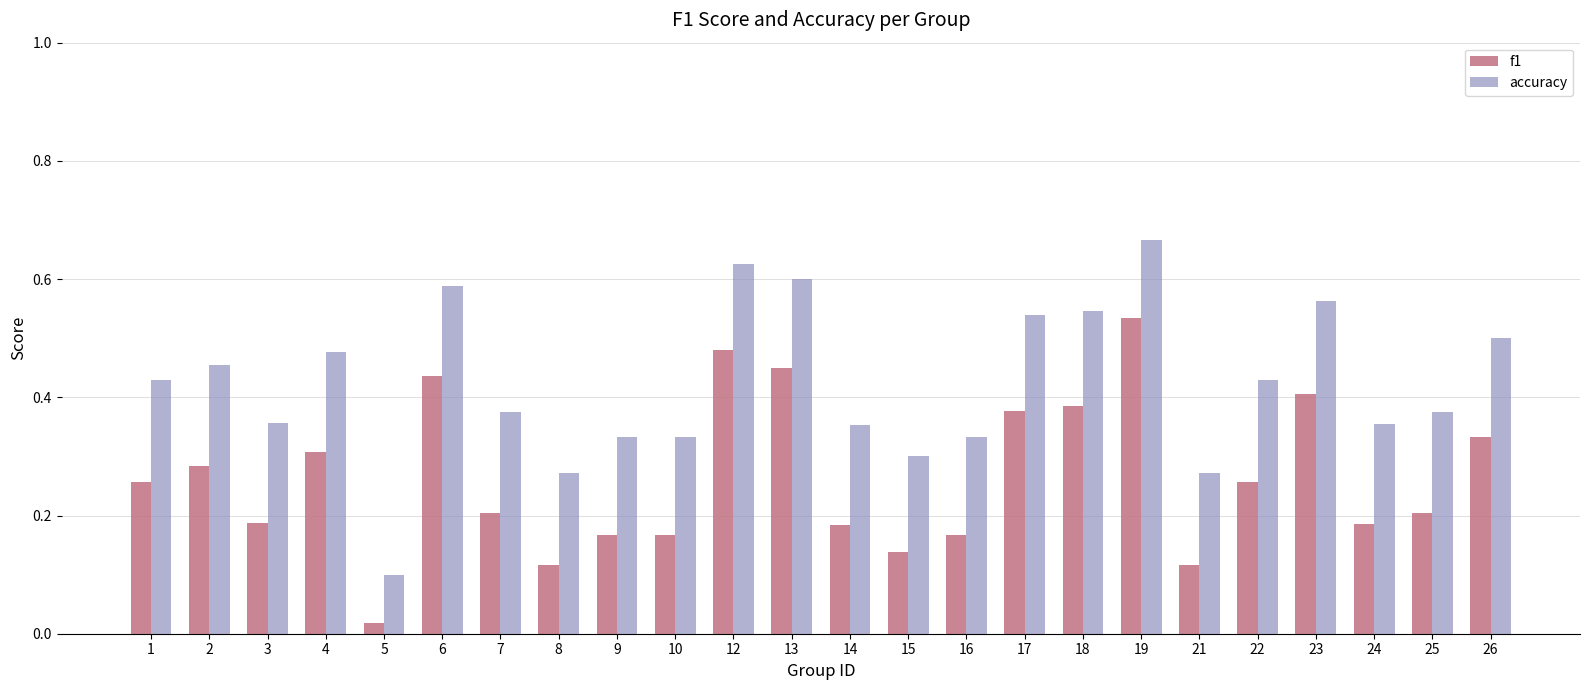

At how many categories does at least one series exceed 0?

24